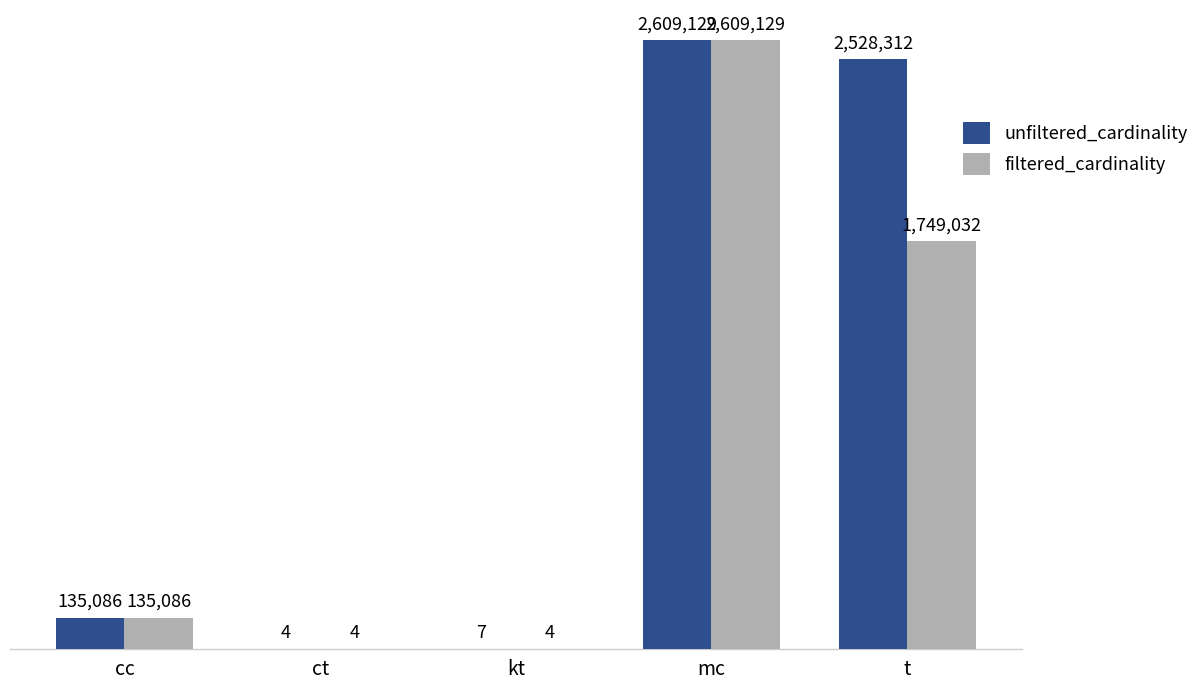

What are all the series names shown in the legend?

unfiltered_cardinality, filtered_cardinality